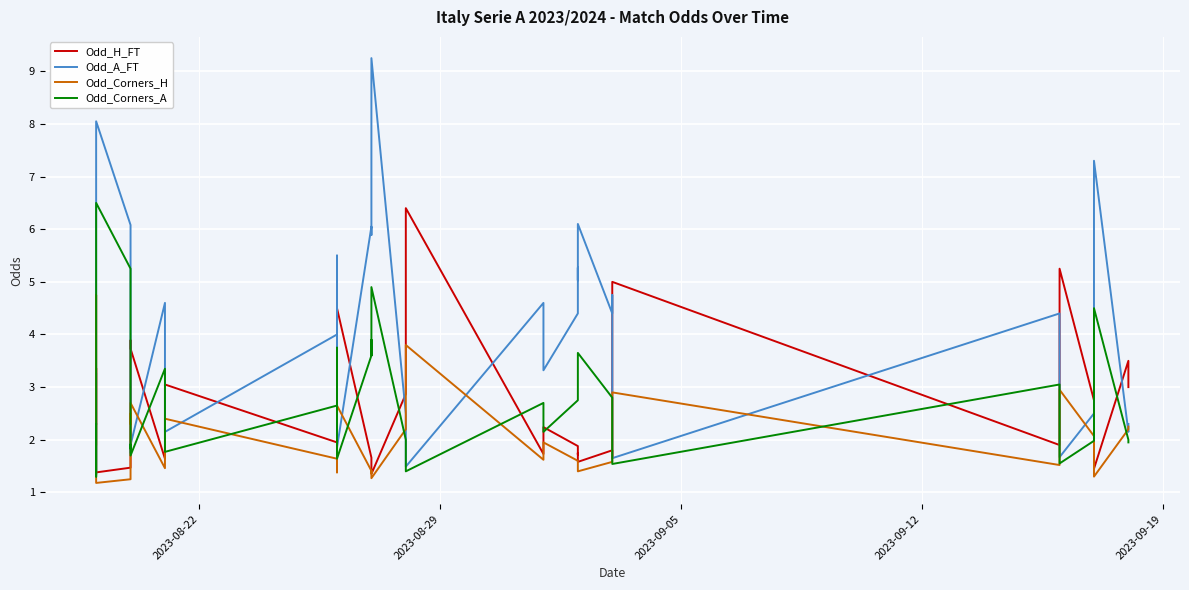

Which series has the widest spread of values?

Odd_A_FT